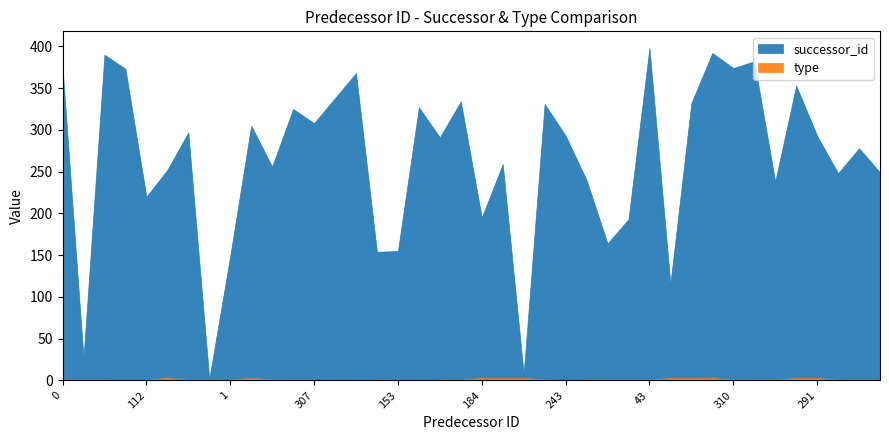

Rank the series by their maximum value, from lowest to highest.

type, successor_id